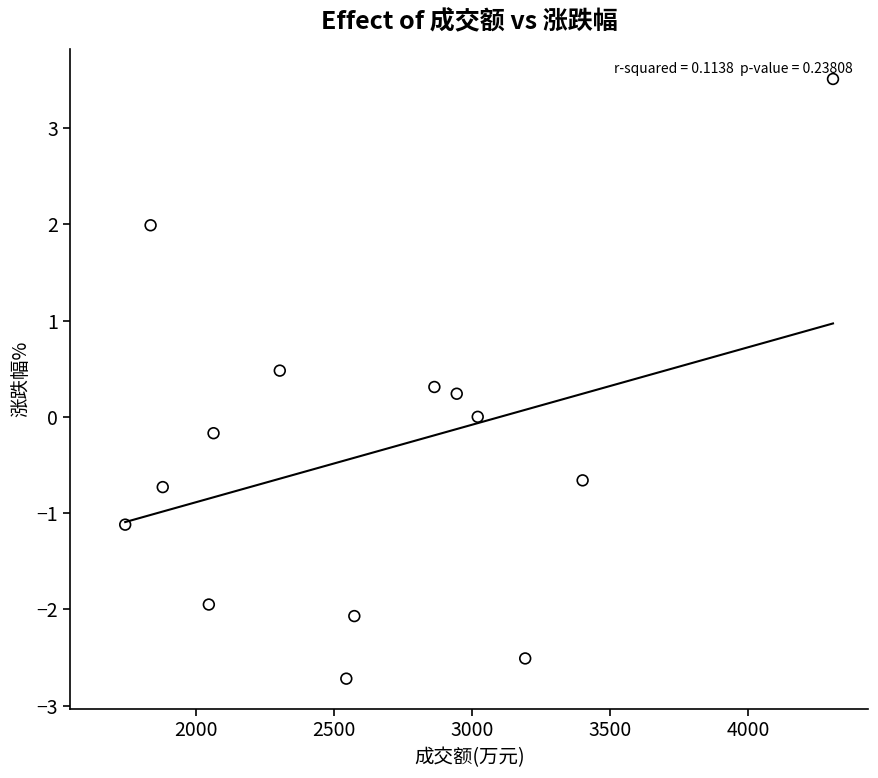

What is the range of X values (max minus min)?

2564.0